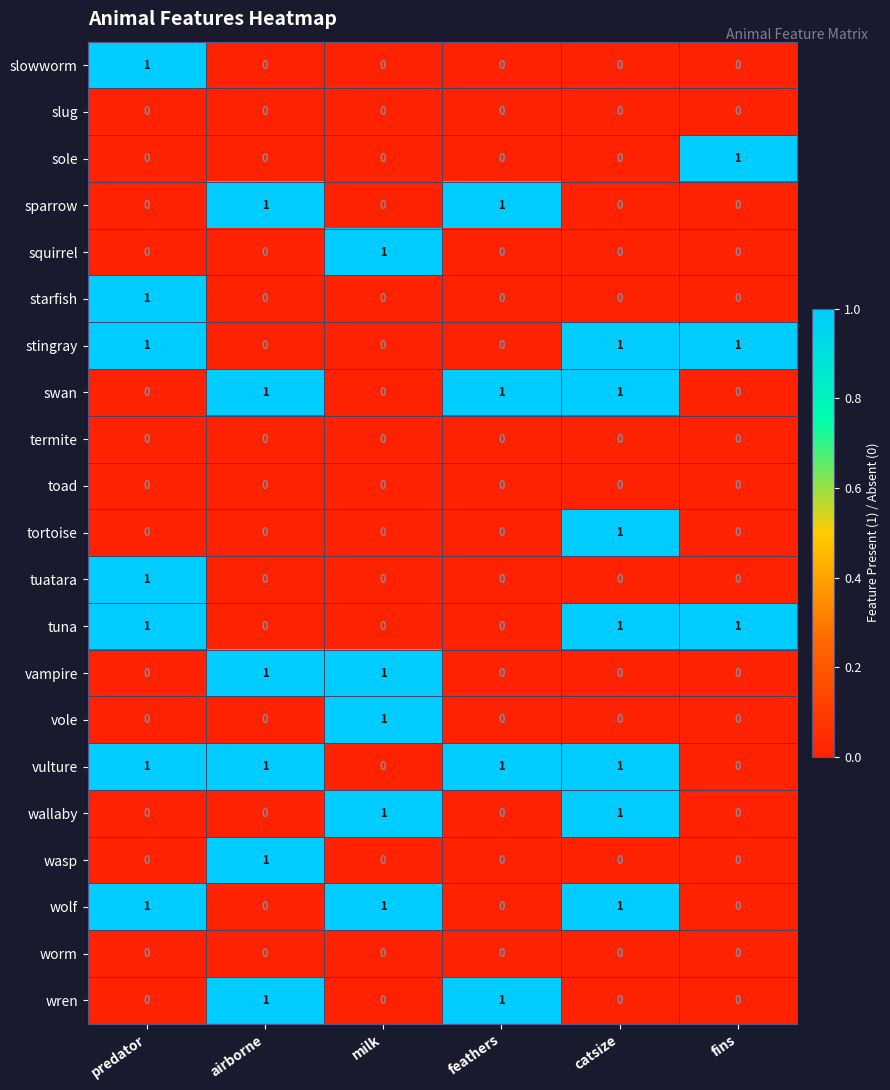

Which series has the largest total across all categories?

vulture